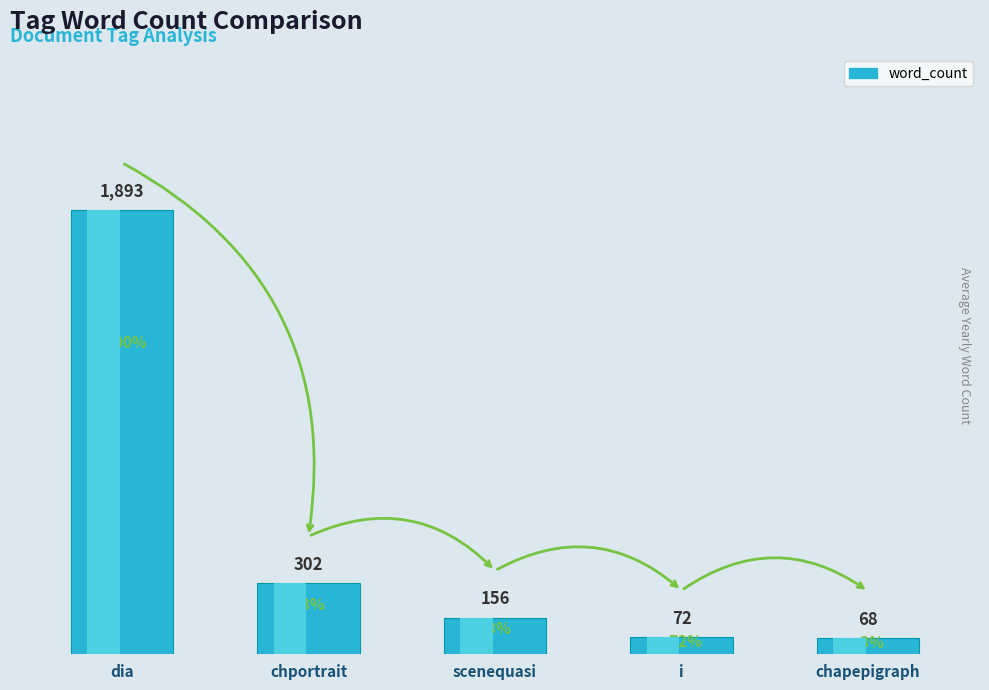

Are the bars horizontal?

No